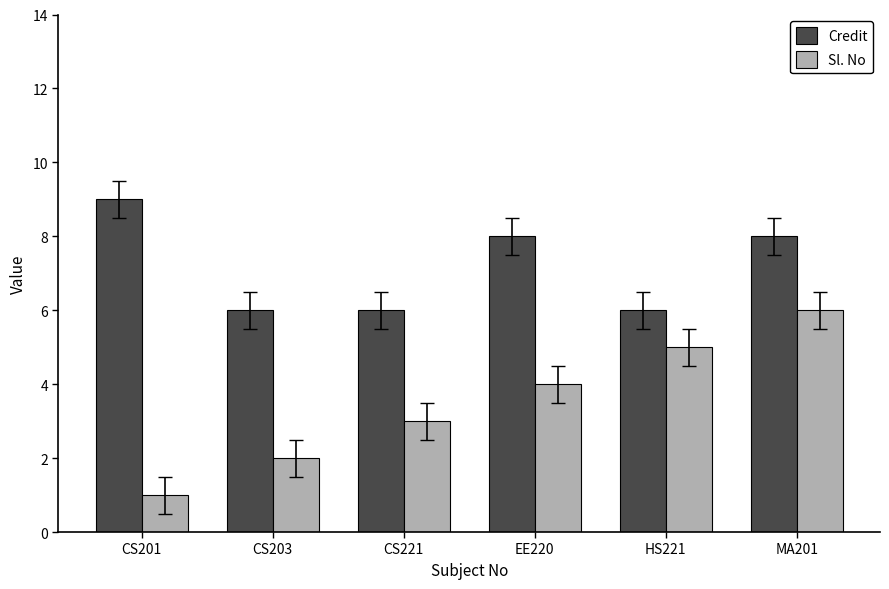

Is it true that Sl. No equals 5 at HS221?

True